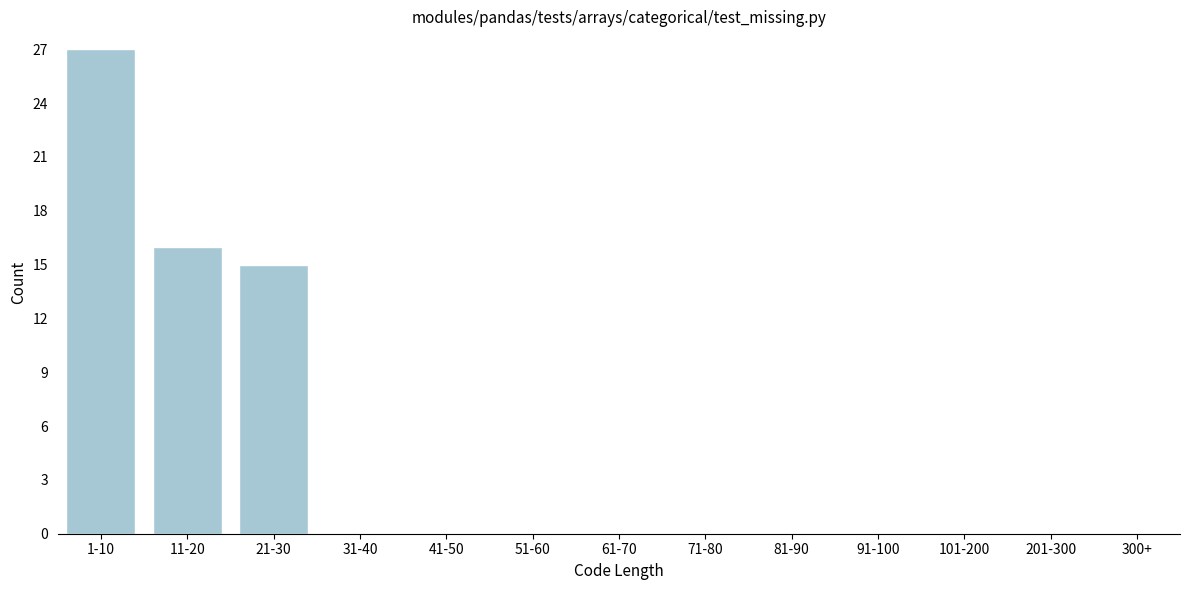

Reading left to right, list all the values displayed in this chart.

1-10=27	11-20=16	21-30=15	31-40=0	41-50=0	51-60=0	61-70=0	71-80=0	81-90=0	91-100=0	101-200=0	201-300=0	300+=0